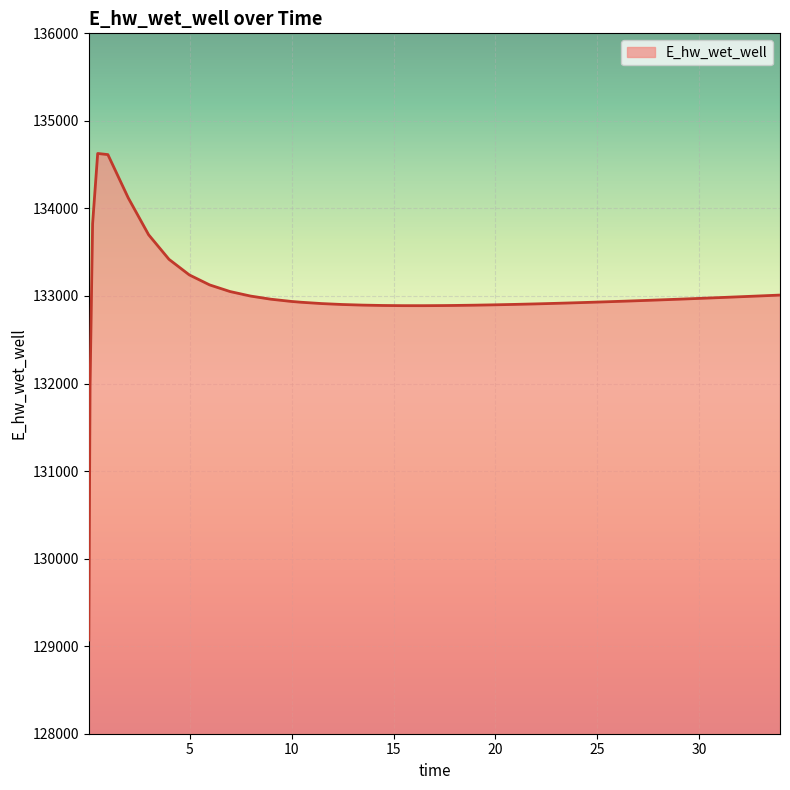

How many distinct data groups are displayed?

1